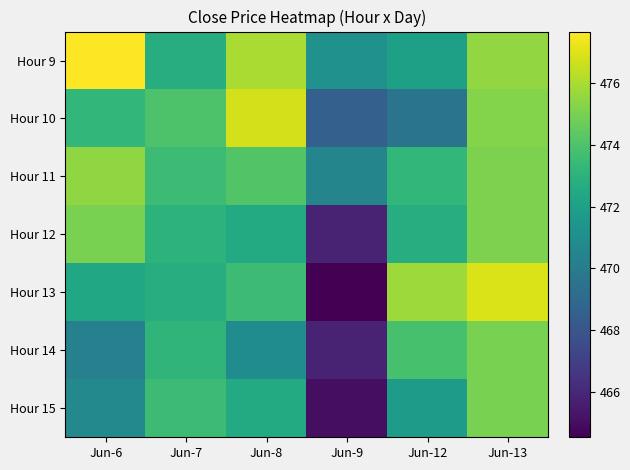

Reading left to right, what are all the values shown in this chart?

Hour 9: Jun-6=477.6	Jun-7=472.7	Jun-8=476.0	Jun-9=471.2	Jun-12=472.0	Jun-13=475.5
Hour 10: Jun-6=473.2	Jun-7=474.0	Jun-8=476.8	Jun-9=468.5	Jun-12=469.6	Jun-13=475.2
Hour 11: Jun-6=475.5	Jun-7=473.5	Jun-8=474.1	Jun-9=470.5	Jun-12=473.2	Jun-13=475.0
Hour 12: Jun-6=475.0	Jun-7=473.0	Jun-8=472.5	Jun-9=465.8	Jun-12=472.7	Jun-13=475.0
Hour 13: Jun-6=472.4	Jun-7=472.7	Jun-8=473.5	Jun-9=464.5	Jun-12=475.8	Jun-13=476.9
Hour 14: Jun-6=470.2	Jun-7=473.1	Jun-8=470.9	Jun-9=465.8	Jun-12=473.9	Jun-13=475.0
Hour 15: Jun-6=470.7	Jun-7=473.5	Jun-8=472.5	Jun-9=465.0	Jun-12=471.8	Jun-13=475.0